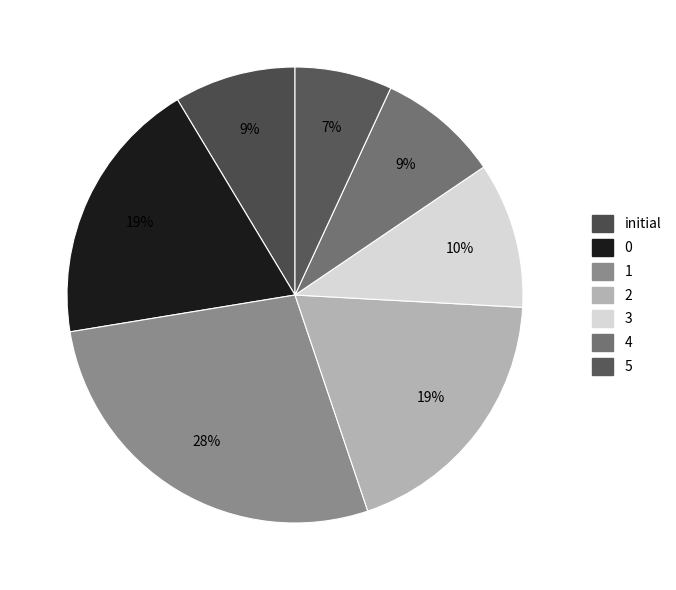

Is there a majority slice in this chart?

No